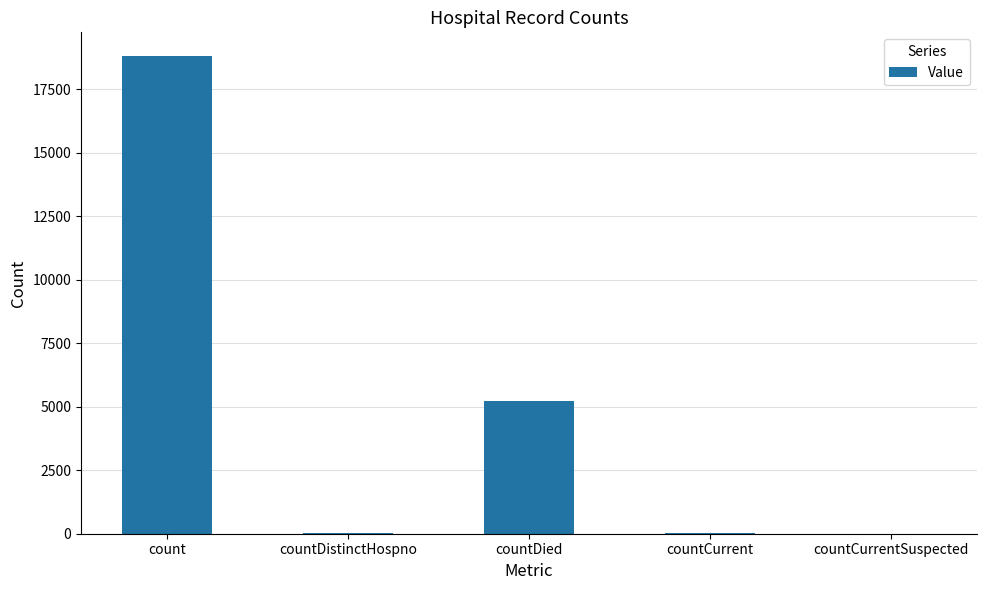

Read the value at countDied.

5205